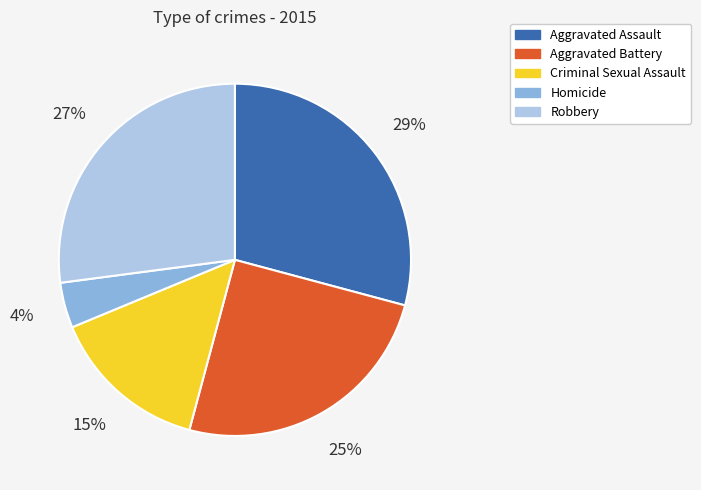

To the nearest percent, what is the average slice percentage?

20%